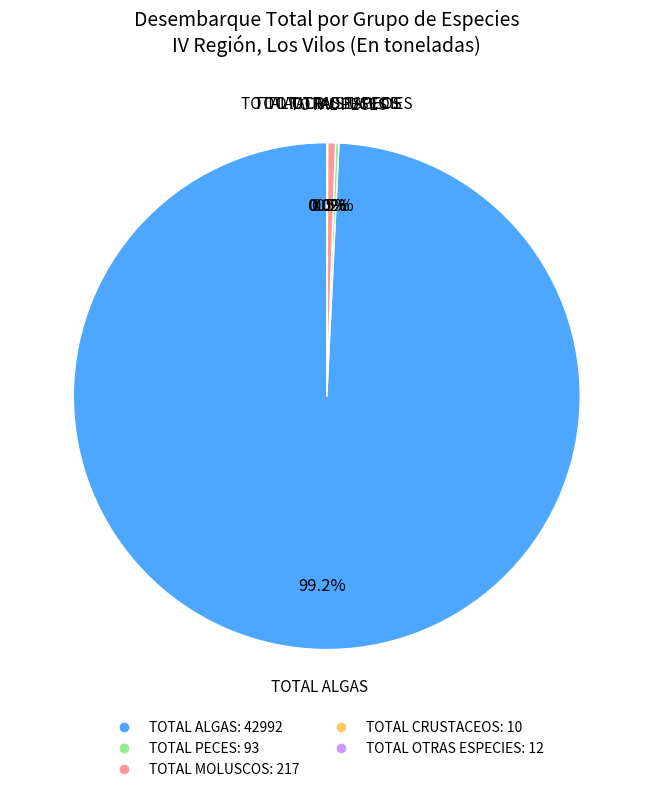

Is there a majority slice in this chart?

Yes